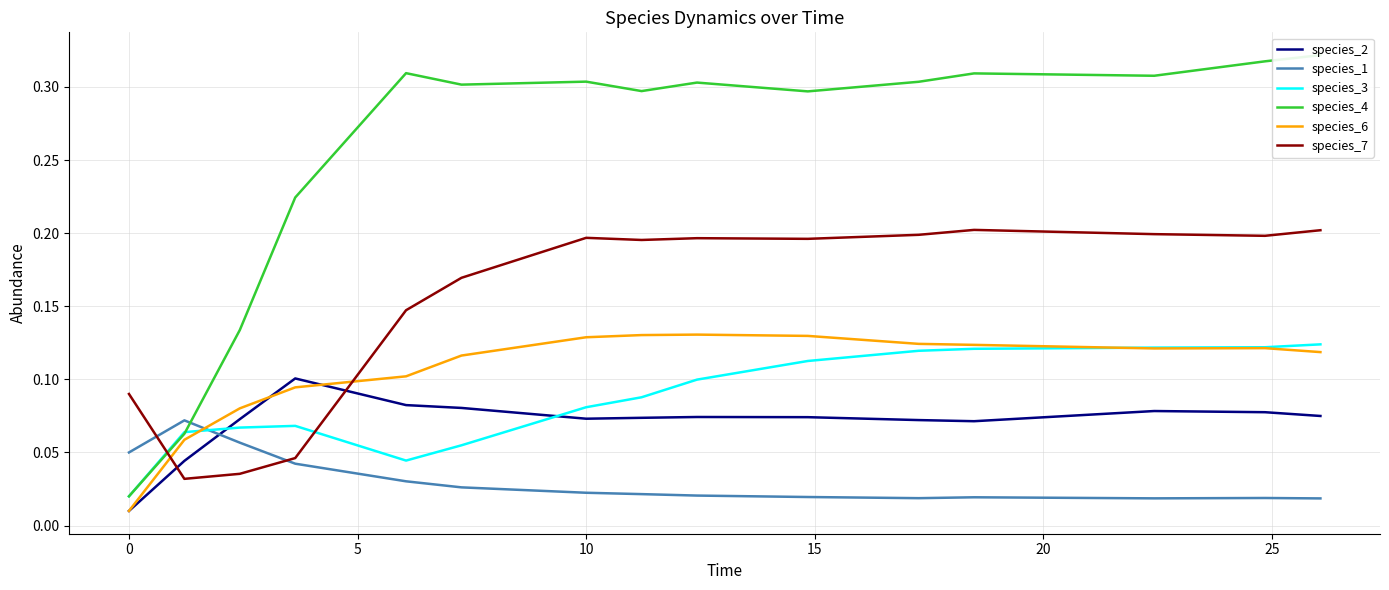

At how many categories does at least one series exceed 0?

15